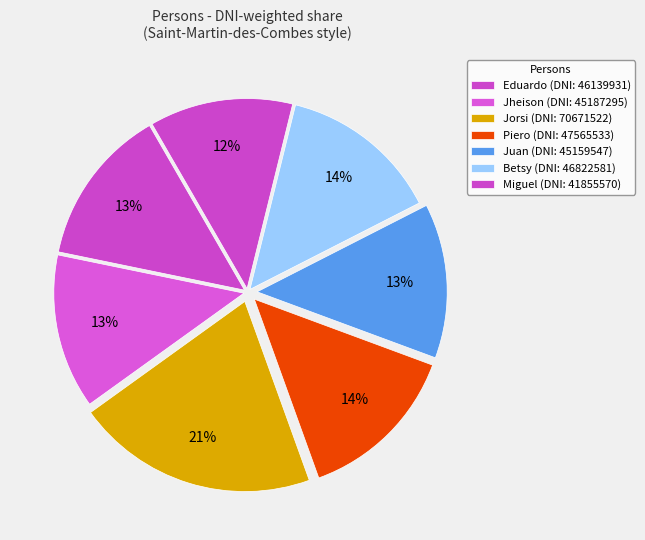

What percentage do Jheison and Piero together represent?

27.0%